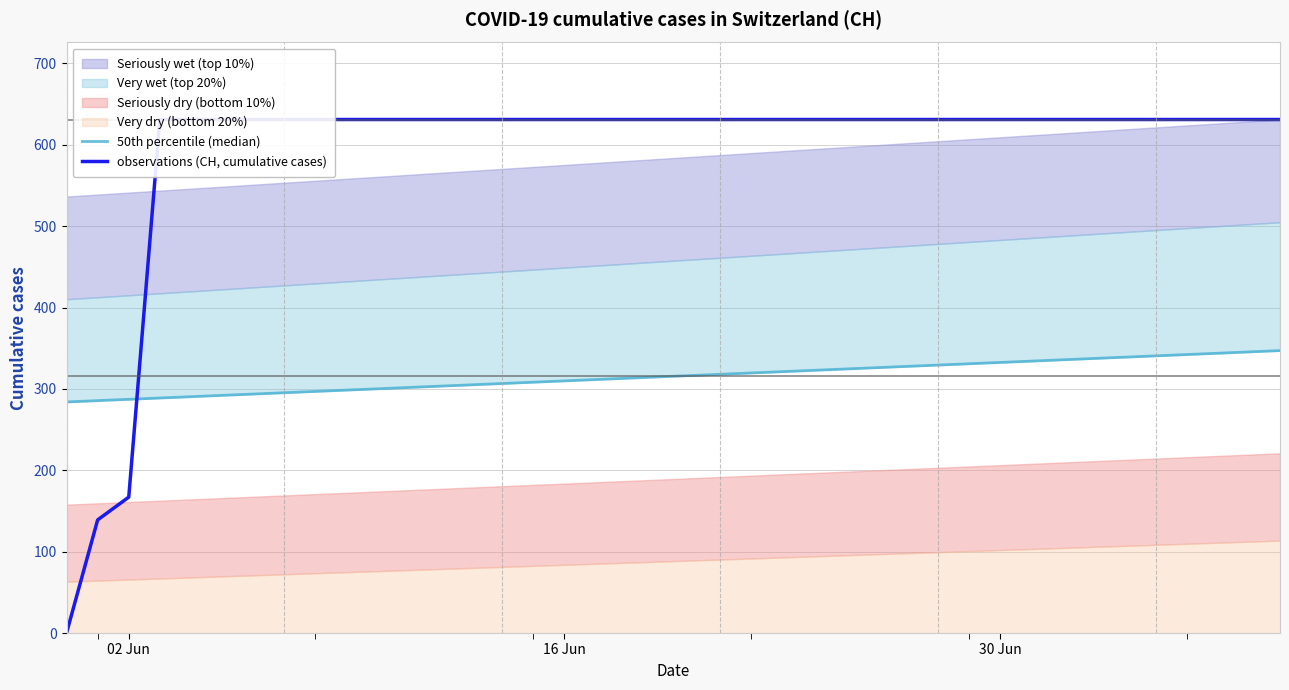

Reading left to right, extract all data points from this chart.

50th percentile (median): 283.9	285.6	287.2	288.8	290.4	292.0	293.7	295.3	296.9	298.5	300.1	301.7	303.4	305.0	306.6	308.2	309.8	311.5	313.1	314.7	316.3	317.9	319.5	321.2	322.8	324.4	326.0	327.6	329.3	330.9	332.5	334.1	335.7	337.3	339.0	340.6	342.2	343.8	345.4	347.1
observations (CH, cumulative cases): 0.0	139.0	167.0	631.0	631.0	631.0	631.0	631.0	631.0	631.0	631.0	631.0	631.0	631.0	631.0	631.0	631.0	631.0	631.0	631.0	631.0	631.0	631.0	631.0	631.0	631.0	631.0	631.0	631.0	631.0	631.0	631.0	631.0	631.0	631.0	631.0	631.0	631.0	631.0	631.0